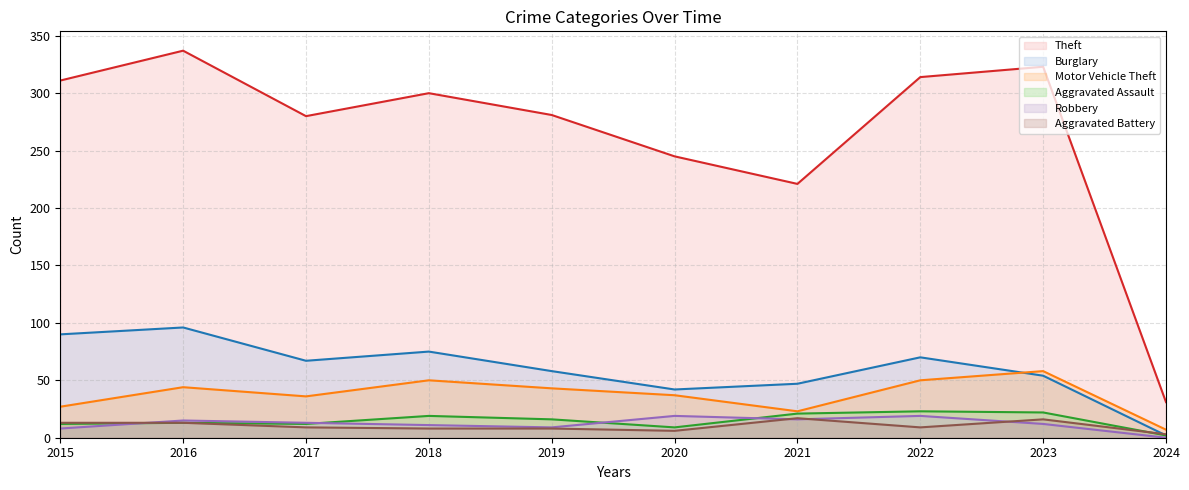

Rank the categories by Theft - line value from lowest to highest.

2024, 2021, 2020, 2017, 2019, 2018, 2015, 2022, 2023, 2016